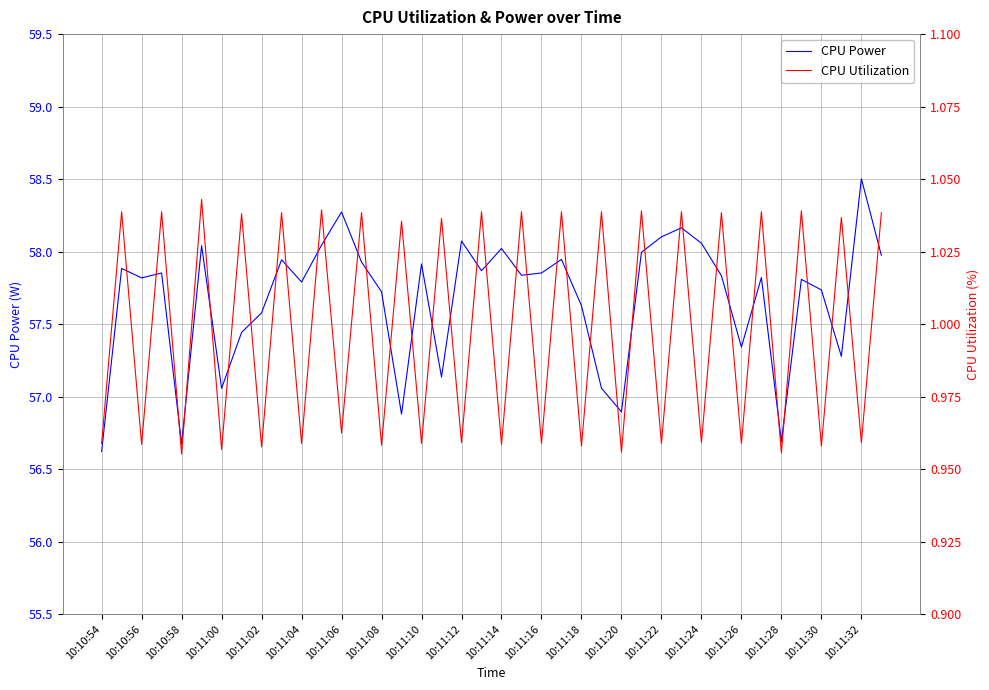

Which series has the widest spread of values?

CPU Power